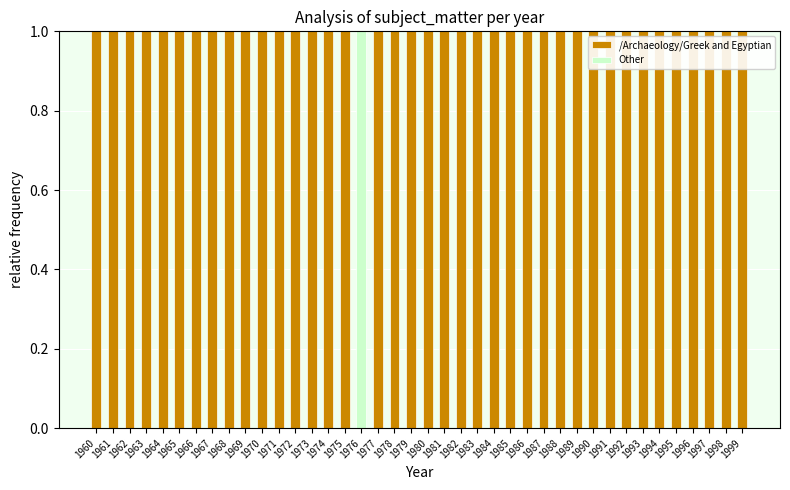

What is the sum of all /Archaeology/Greek and Egyptian values?

39